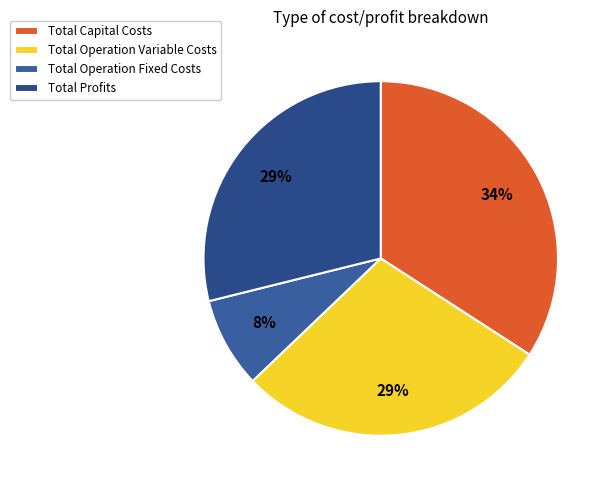

To the nearest percent, what portion does Total Operation Fixed Costs represent?

8%